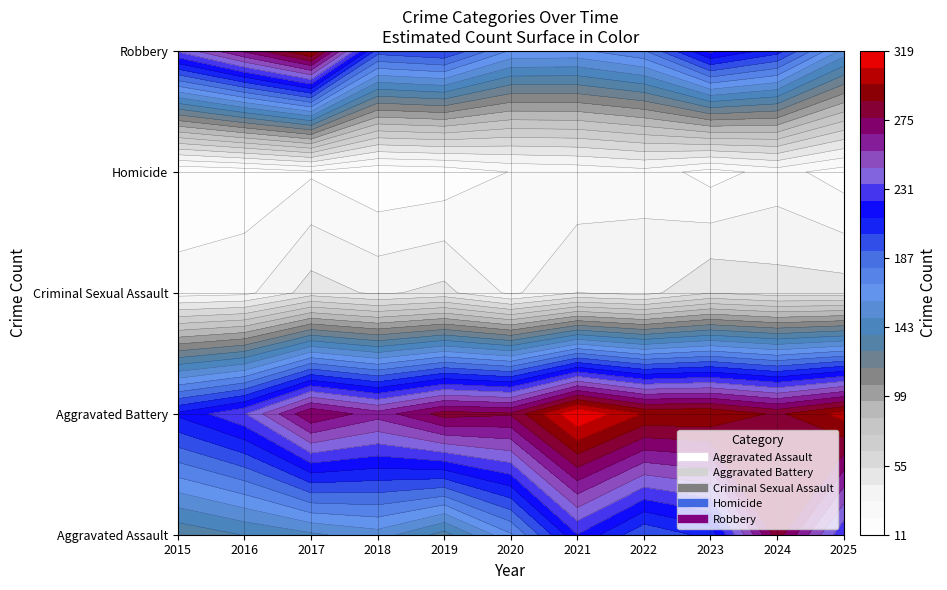

True or false: Aggravated Battery and Homicide cross at least once.

False